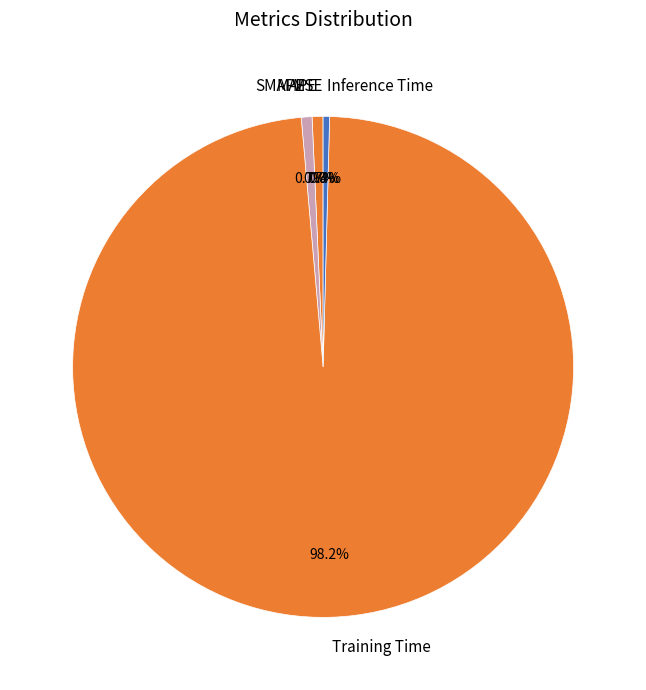

Do Training Time and MAPE together represent more than half of the pie?

Yes